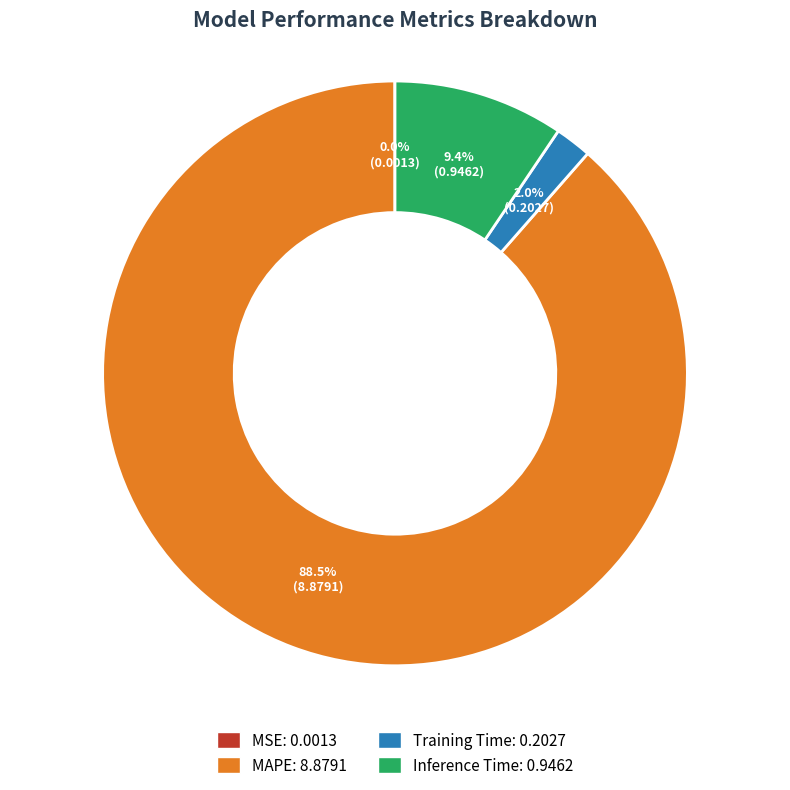

What percentage do MAPE and Inference Time together represent?

98.0%